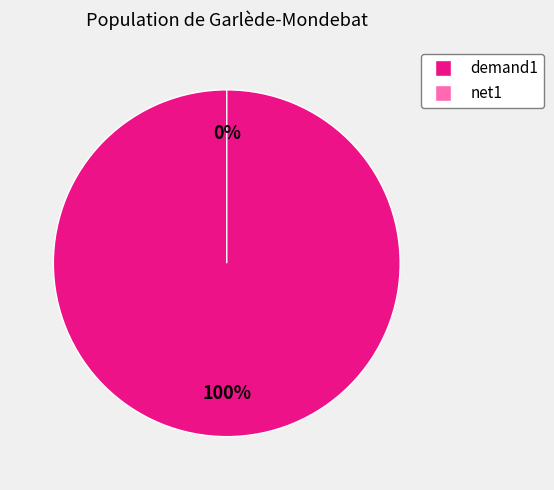

Which slice is the smallest?

net1